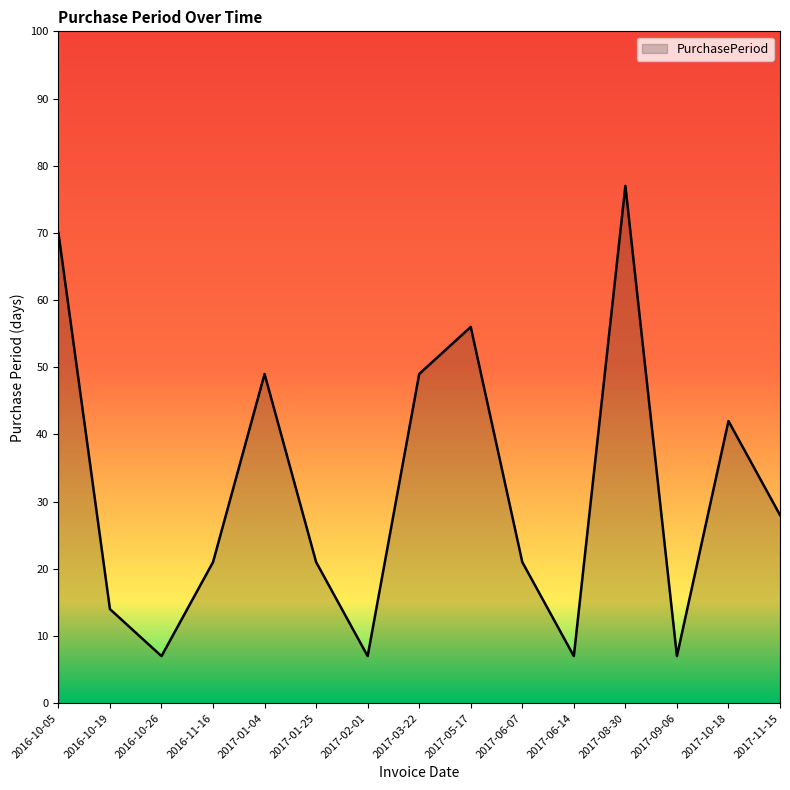

What position from the right is 2016-11-16?

12